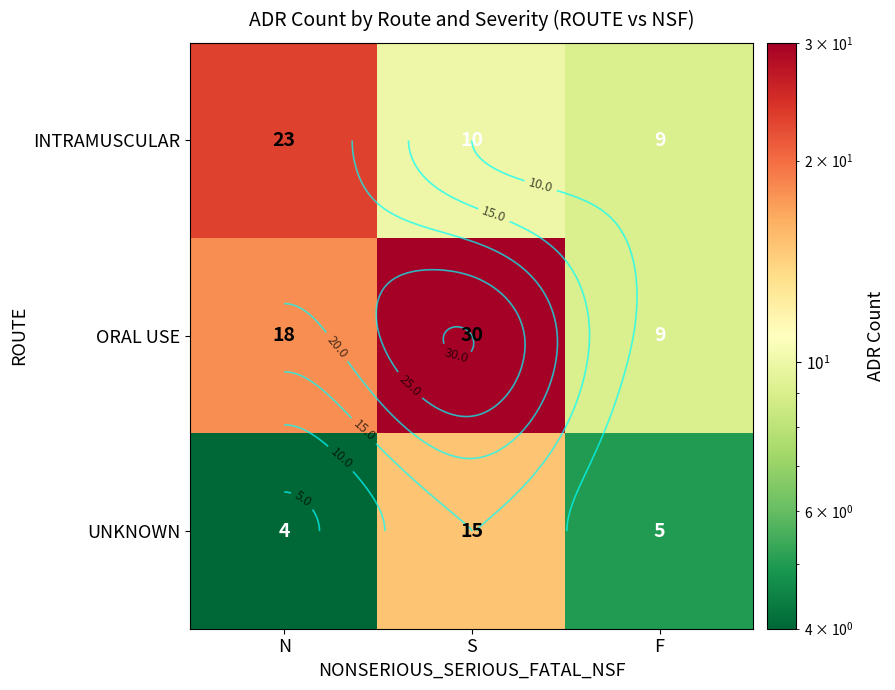

What is the difference between the UNKNOWN values at F and S?

10